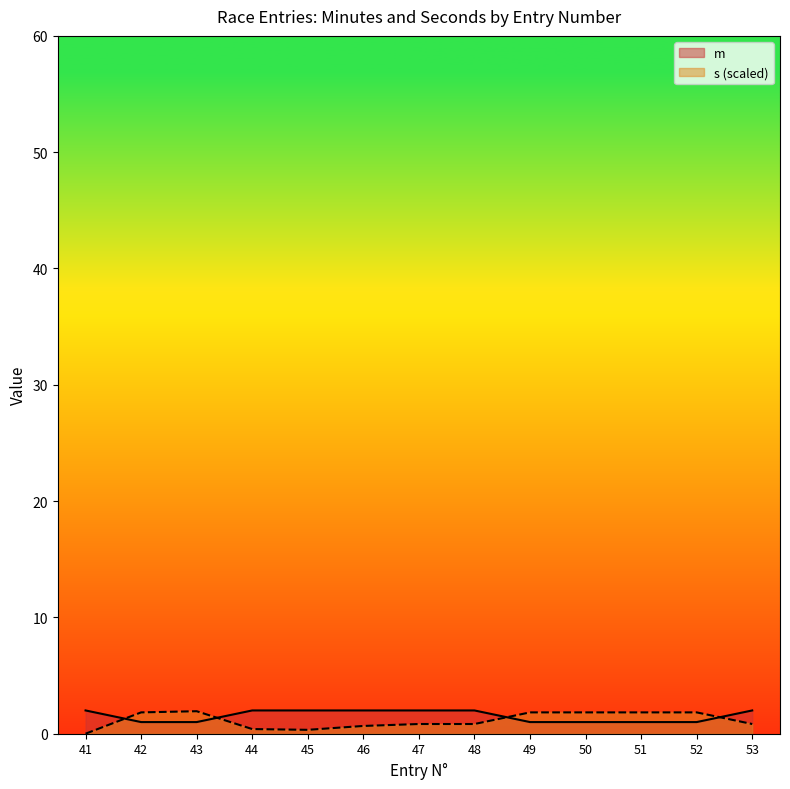

Count the number of data series in this chart.

2